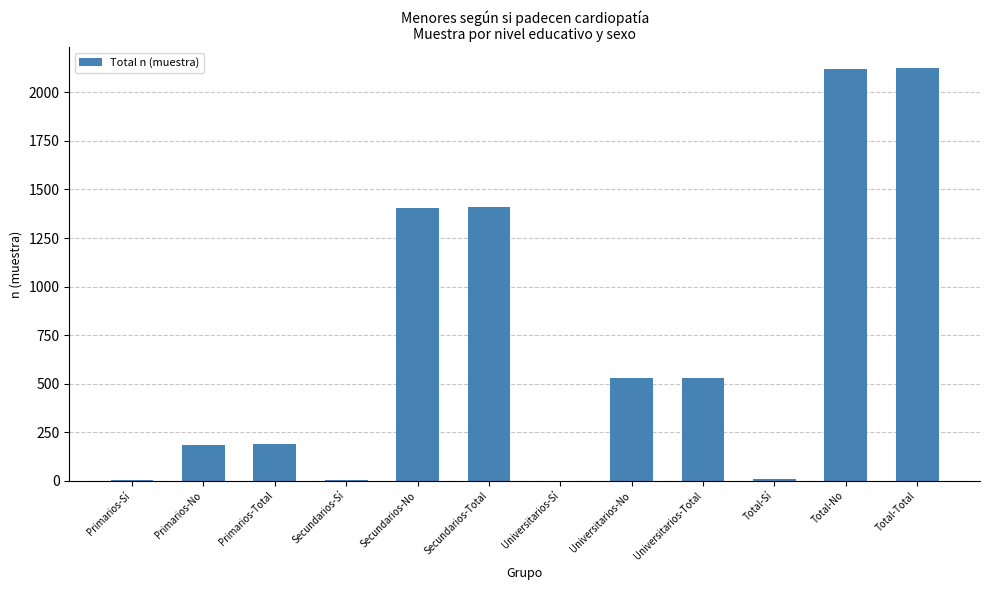

What is the sum of all values?

8504